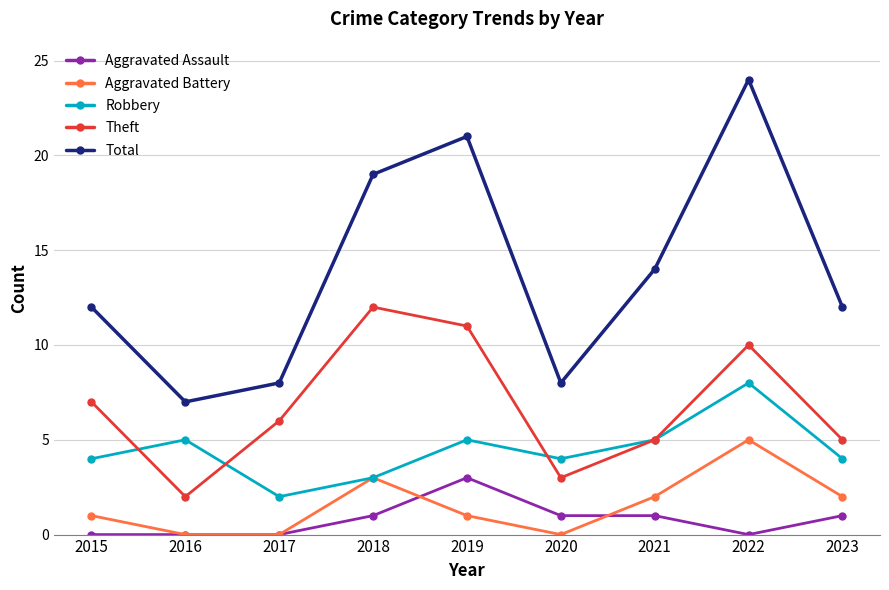

What are all the series names shown in the legend?

Aggravated Assault, Aggravated Battery, Robbery, Theft, Total